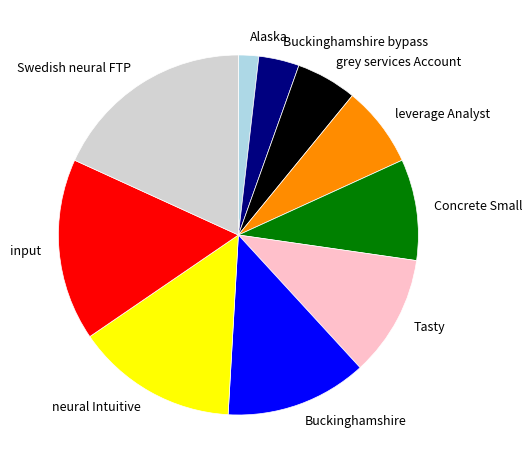

True or false: grey services Account accounts for 1% of the total.

False